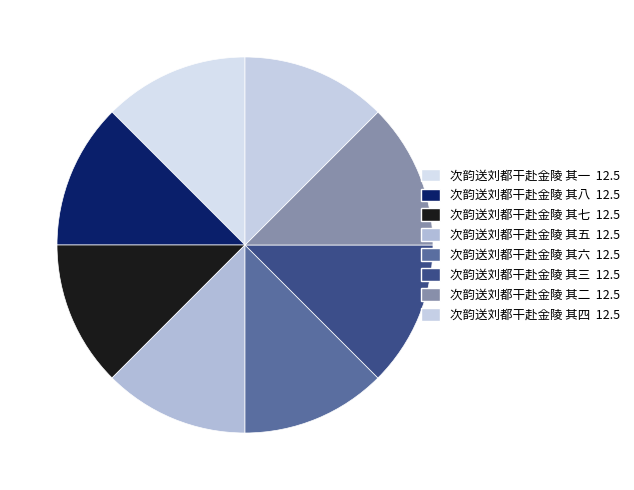

What portion of the pie excludes 次韵送刘都干赴金陵 其二?

87.5%